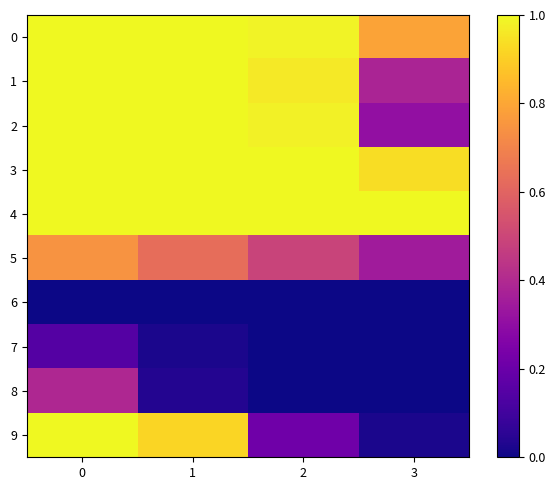

What is the spread (max minus min) of values at 1?

1.0